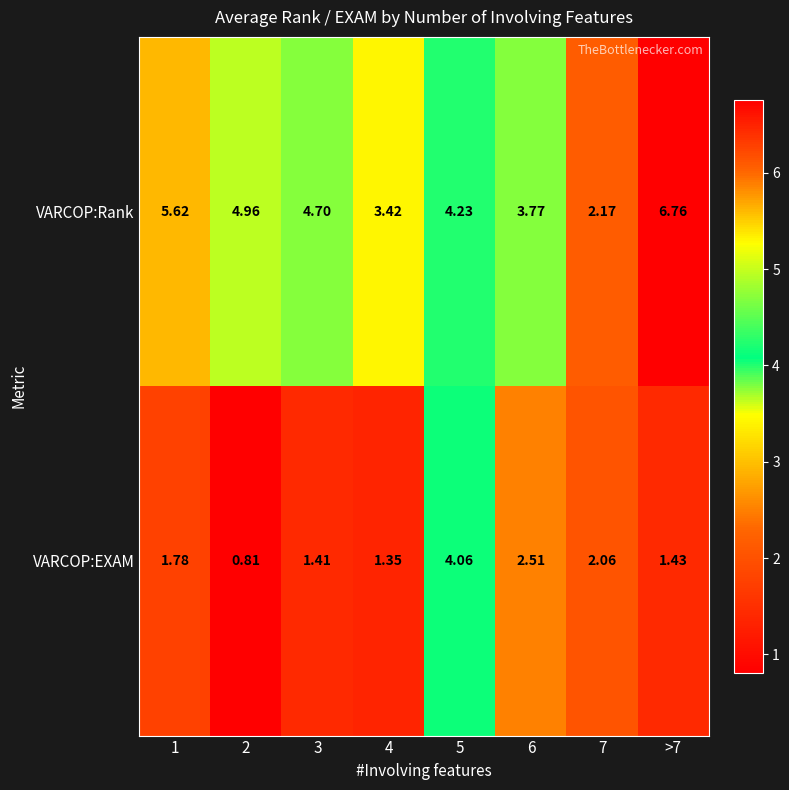

Rank the series by their maximum value, from lowest to highest.

VARCOP:EXAM, VARCOP:Rank